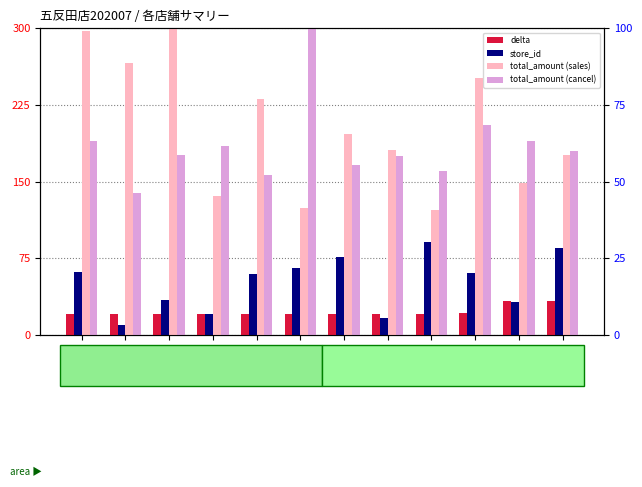

What is the total value across all series at 志木店?

236.9